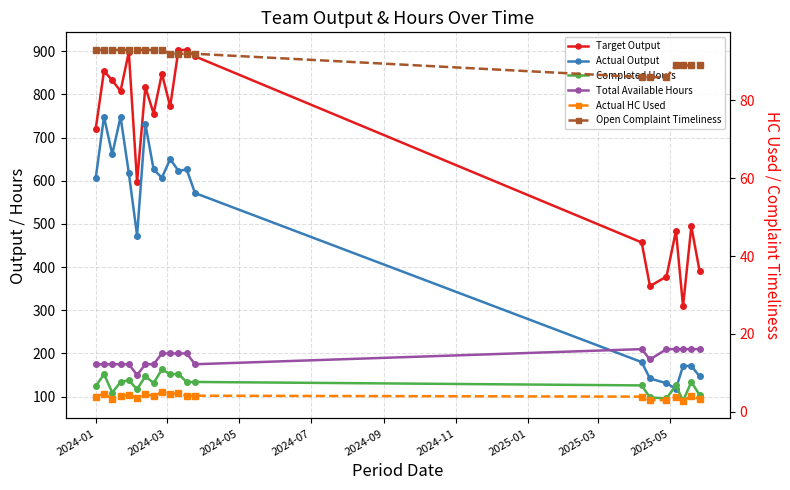

Reading left to right, transcribe all the data shown in this chart.

Target Output: 720.0	854.0	832.5	807.5	898.0	597.0	817.0	755.5	848.0	772.0	902.5	903.0	888.0	457.0	356.0	378.0	484.0	309.0	494.0	391.0
Actual Output: 606.0	748.0	661.0	748.0	618.0	473.0	732.0	626.0	607.0	650.0	623.0	626.0	571.5	180.0	142.0	131.0	118.0	171.0	171.0	147.0
Completed Hours: 124.0	152.0	109.5	133.5	138.0	117.0	147.0	131.5	163.0	152.0	152.5	133.5	134.0	126.0	98.0	96.0	126.0	90.0	134.0	104.0
Total Available Hours: 175.0	175.0	175.0	175.0	175.0	150.0	175.0	175.0	200.0	200.0	200.0	200.0	175.0	210.0	186.0	210.0	210.0	210.0	210.0	210.0
Actual HC Used: 3.8	4.7	3.4	4.1	4.2	3.6	4.5	4.0	5.0	4.7	4.7	4.1	4.1	3.9	3.0	3.0	3.9	2.8	4.1	3.2
Open Complaint Timeliness: 93.0	93.0	93.0	93.0	93.0	93.0	93.0	93.0	93.0	92.0	92.0	92.0	92.0	86.0	86.0	86.0	89.0	89.0	89.0	89.0